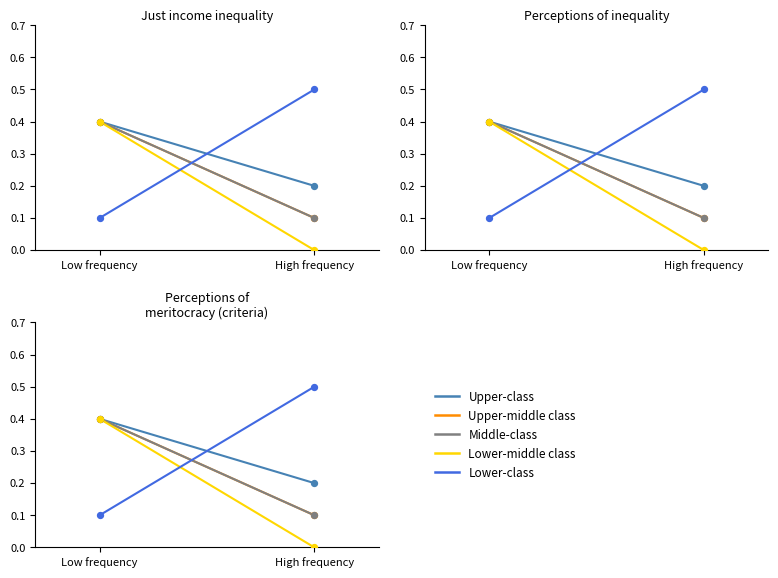

Which series contains the highest Y value?

Lower-class